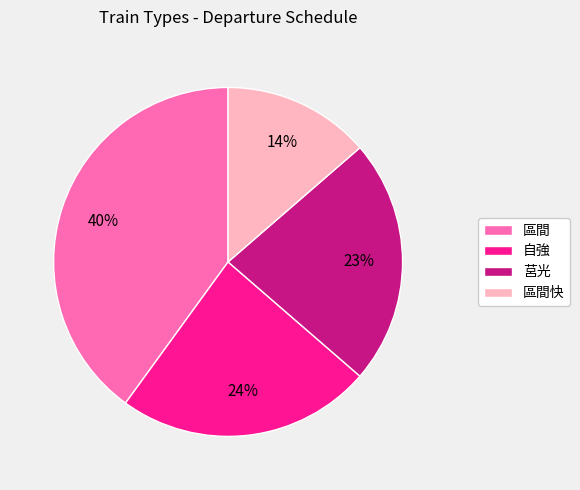

How many slices are in this pie chart?

4